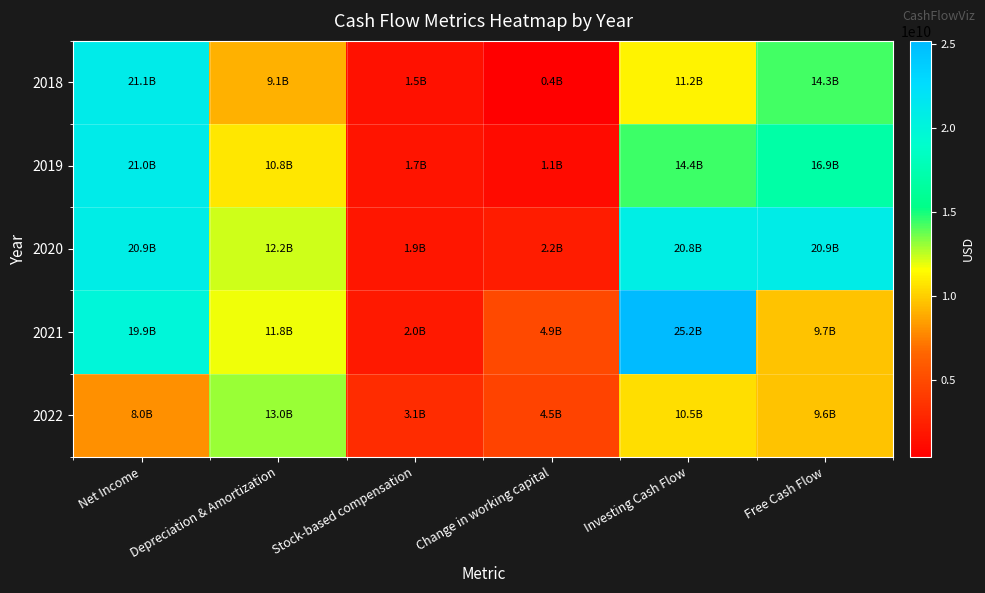

Which series has the largest range (max minus min)?

2021